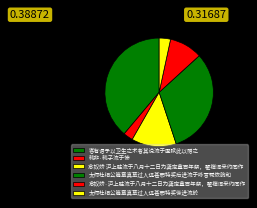

Which category has the smallest portion of the pie?

韩非·韩子流于惨